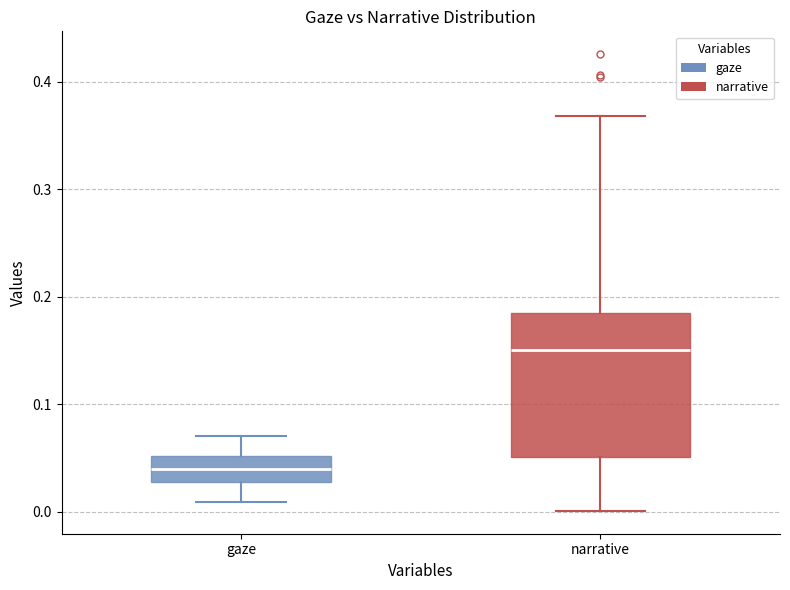

Reading left to right, transcribe this box plot: for each box, give where its median line is, the range the box spans, and where its two whiskers end, as read against the y-axis. The values are not printed on the chart, so give them approximately, as read against the axis.

gaze: median 0.04, box 0.03 to 0.05, whiskers 0.01 to 0.07
narrative: median 0.15, box 0.05 to 0.18, whiskers 0.00 to 0.37